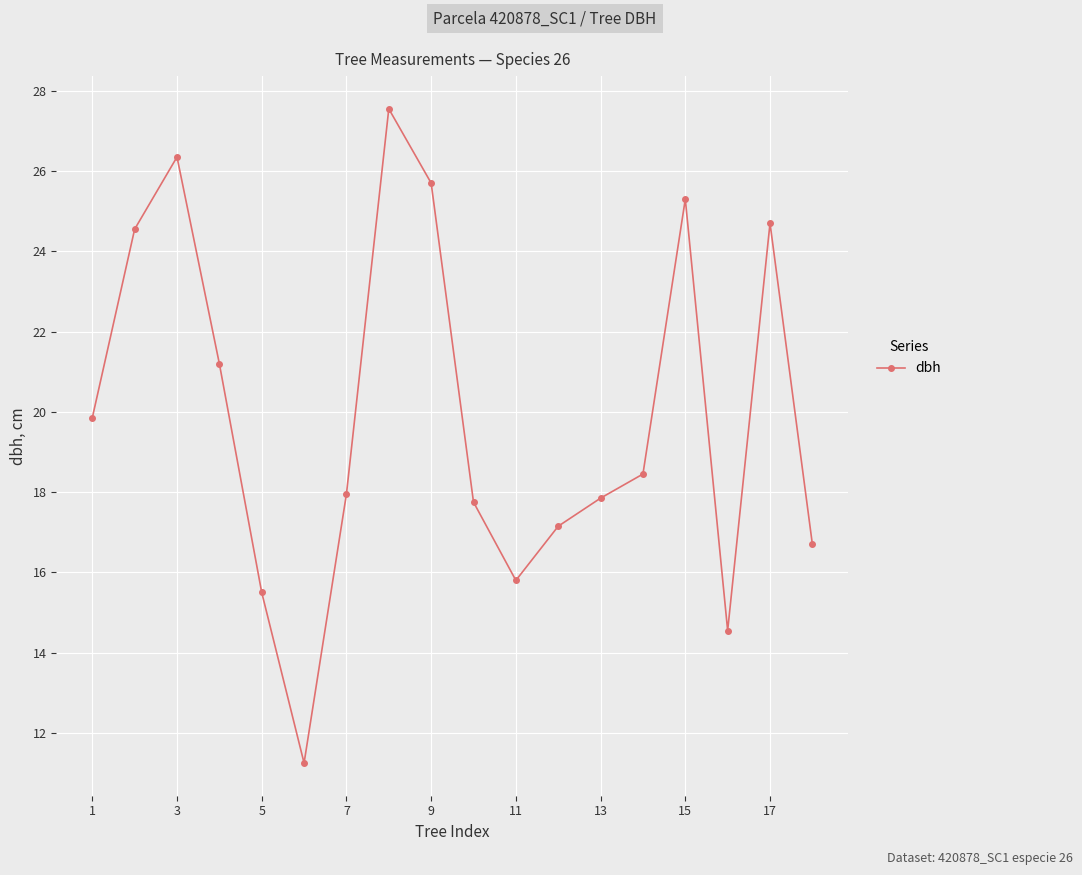

Is this an area chart (filled region under the line)?

No